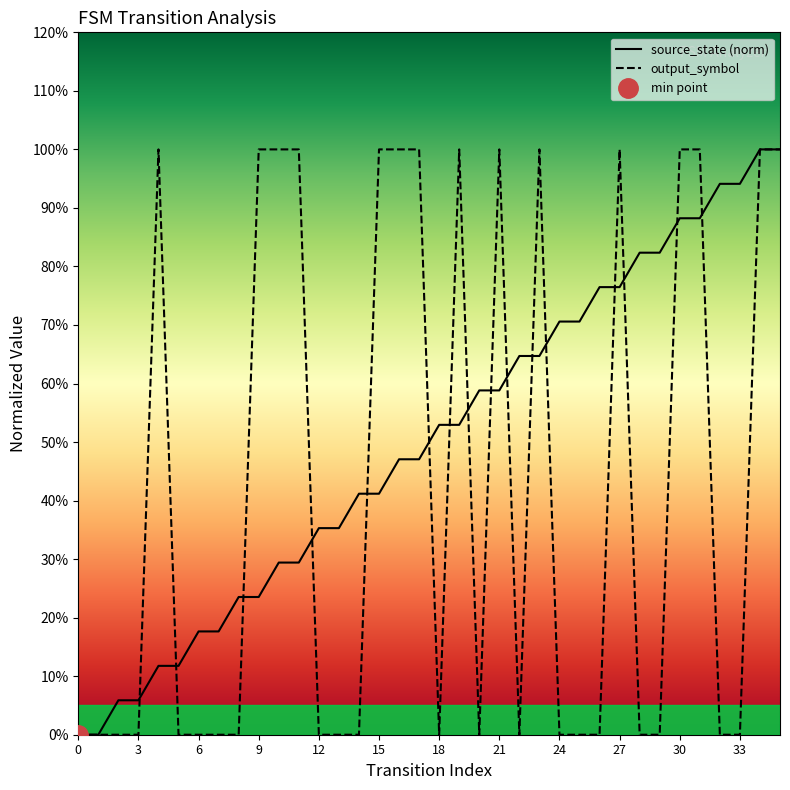

What is the label of the 13th point from the right?

23